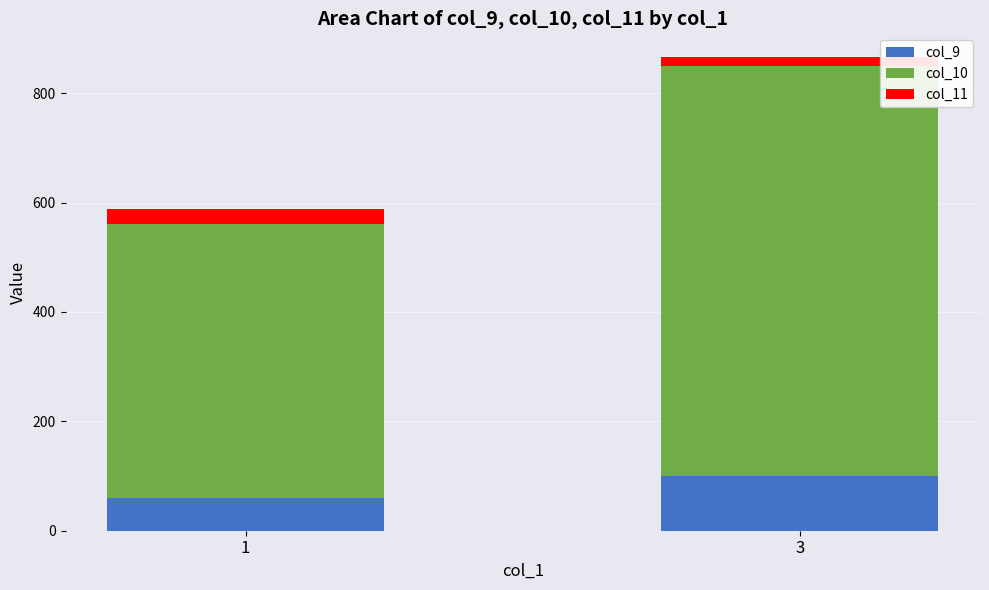

What is the maximum value for col_9?

100